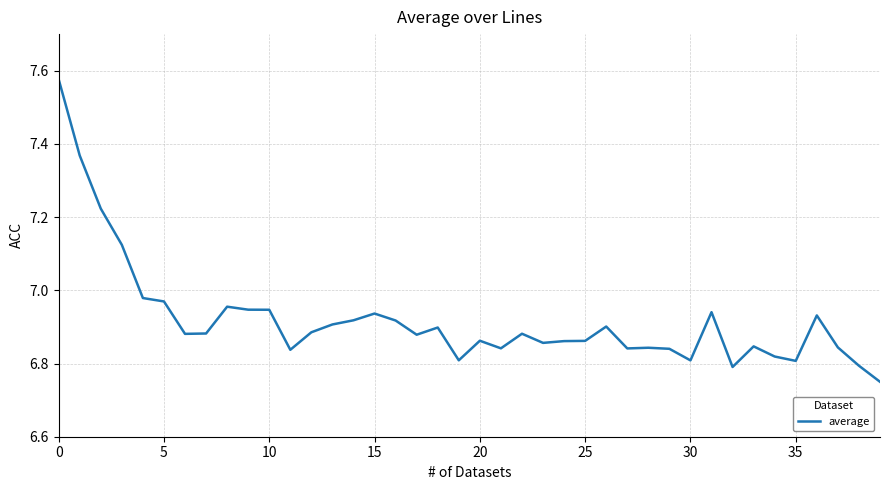

What is the sum of all values?

276.8